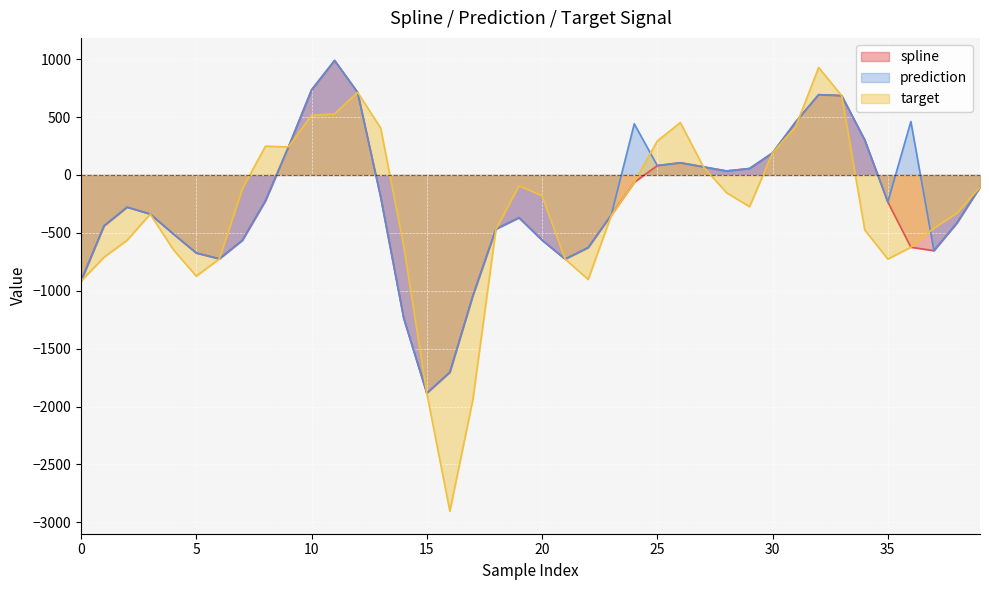

The value of prediction at 38 is -656.7. True or false?

False